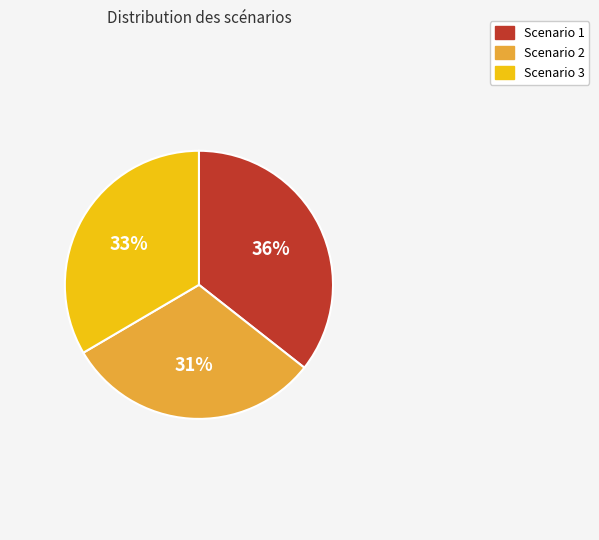

Is there a majority slice in this chart?

No